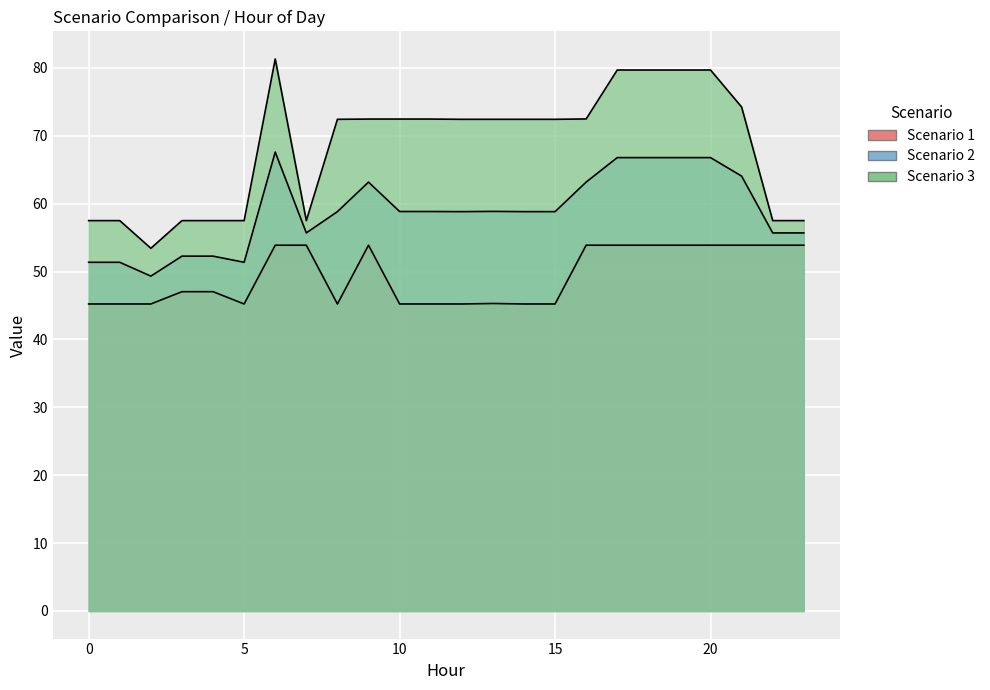

Reading left to right, list all the values displayed in this chart.

Scenario 1: 45.2	45.2	45.2	47.0	47.0	45.2	53.9	53.9	45.2	53.9	45.2	45.2	45.2	45.3	45.2	45.2	53.9	53.9	53.9	53.9	53.9	53.9	53.9	53.9
Scenario 2: 51.4	51.4	49.3	52.3	52.3	51.4	67.6	55.7	58.8	63.2	58.9	58.9	58.8	58.9	58.8	58.8	63.2	66.8	66.8	66.8	66.8	64.1	55.7	55.7
Scenario 3: 57.5	57.5	53.4	57.5	57.5	57.5	81.3	57.5	72.4	72.5	72.5	72.5	72.4	72.4	72.4	72.4	72.5	79.7	79.7	79.7	79.7	74.2	57.5	57.5